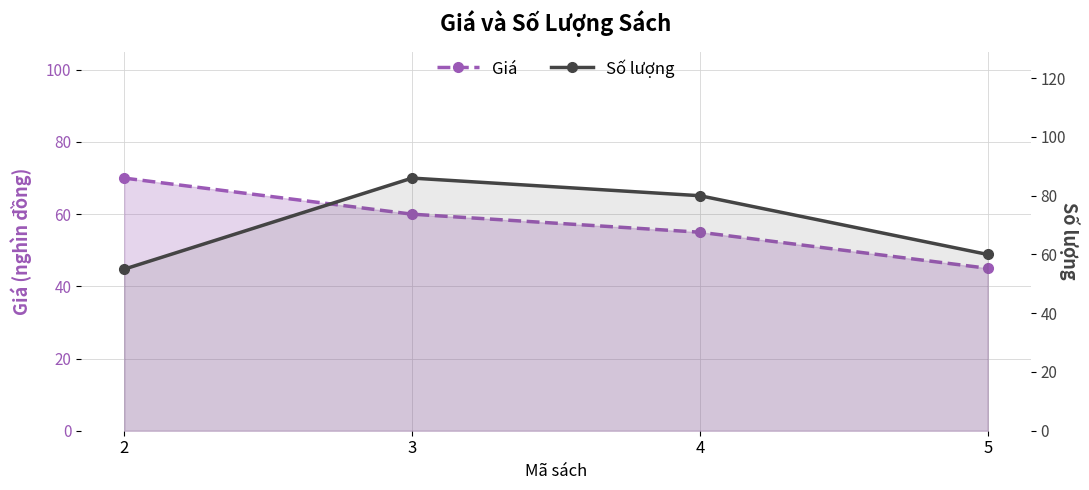

At which label does Số lượng first exceed 80?

3